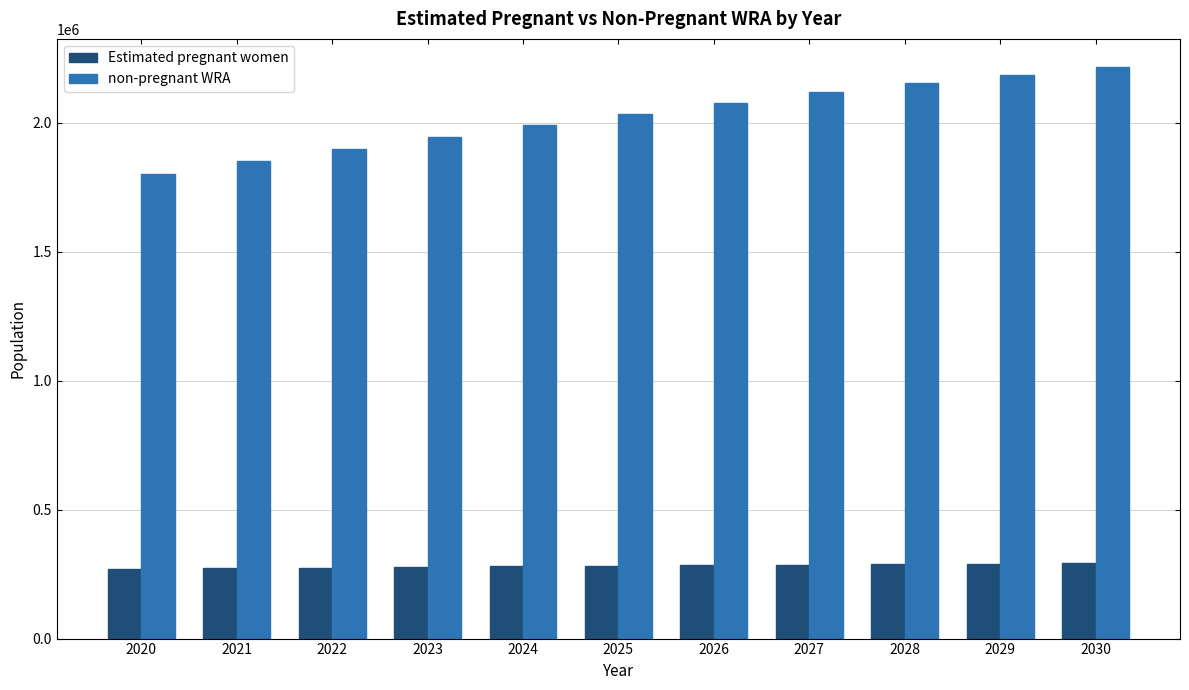

How many bars are there in each group?

2